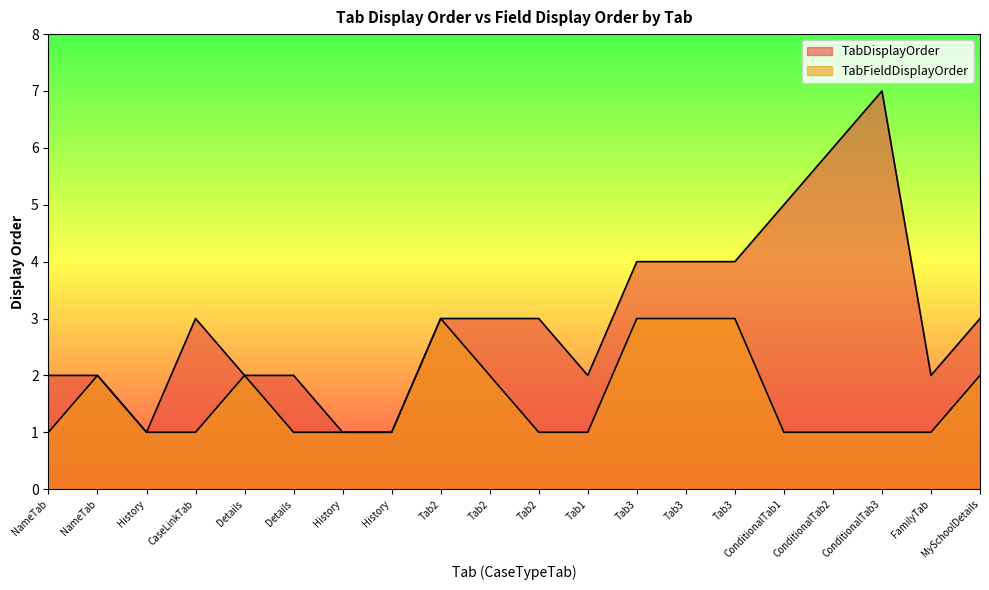

Reading left to right, extract all data points from this chart.

TabDisplayOrder: 2	2	1	3	2	2	1	1	3	3	3	2	4	4	4	5	6	7	2	3
TabFieldDisplayOrder: 1	2	1	1	2	1	1	1	3	2	1	1	3	3	3	1	1	1	1	2